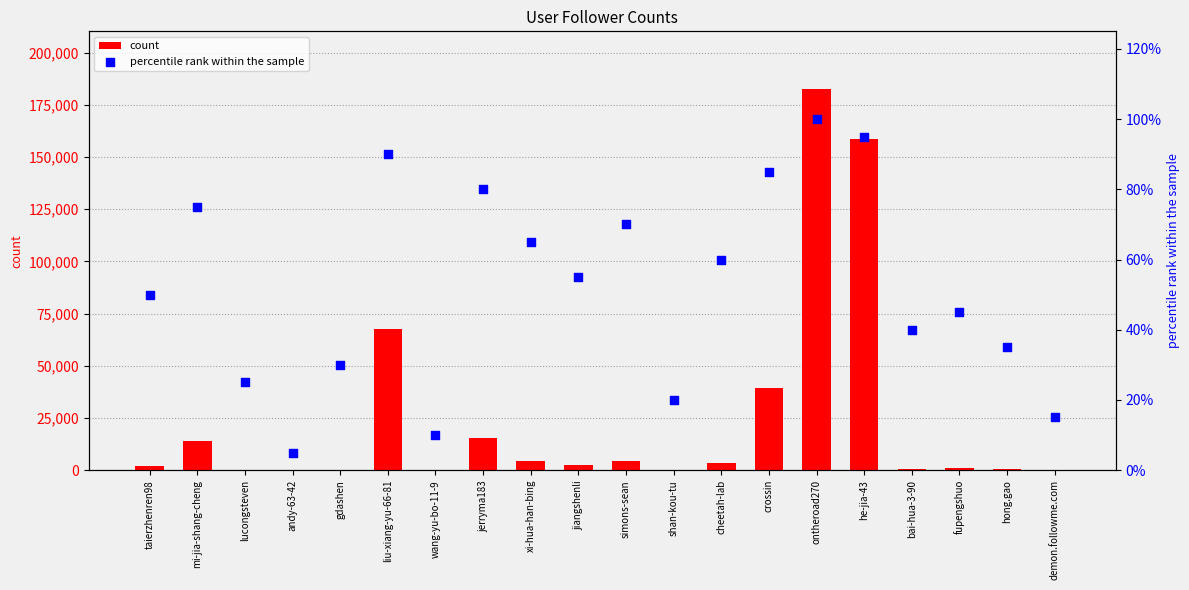

What are all the series names shown in the legend?

count, percentile rank within the sample